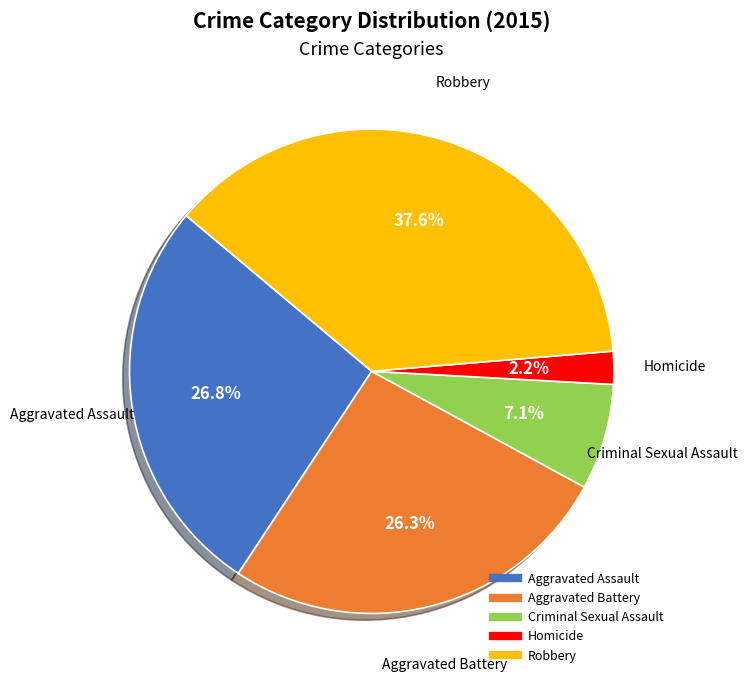

Does any single category account for the majority?

No